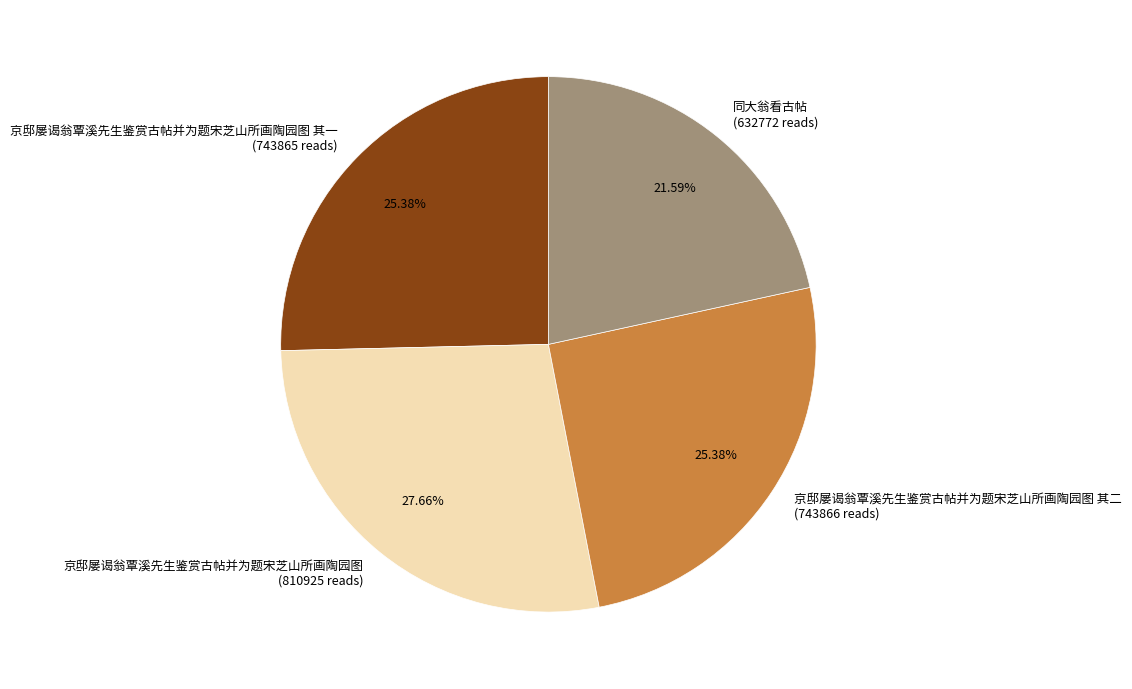

Is the sum of 同大翁看古帖 (632772 reads) and 京邸屡谒翁覃溪先生鉴赏古帖并为题宋芝山所画陶园图 (810925 reads) greater than half?

No